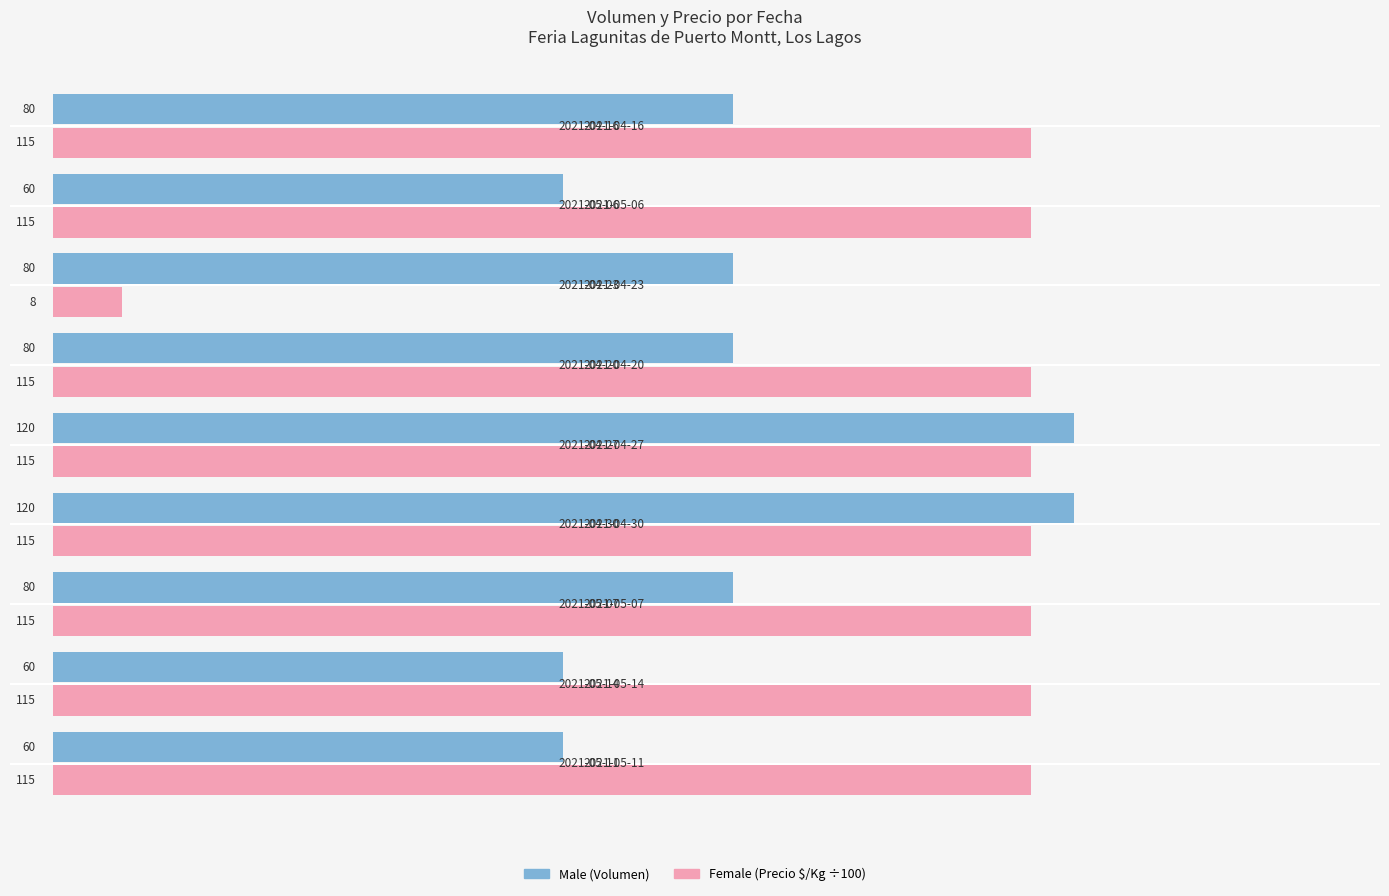

What is the total value across all series at 2021-04-30?

235.0